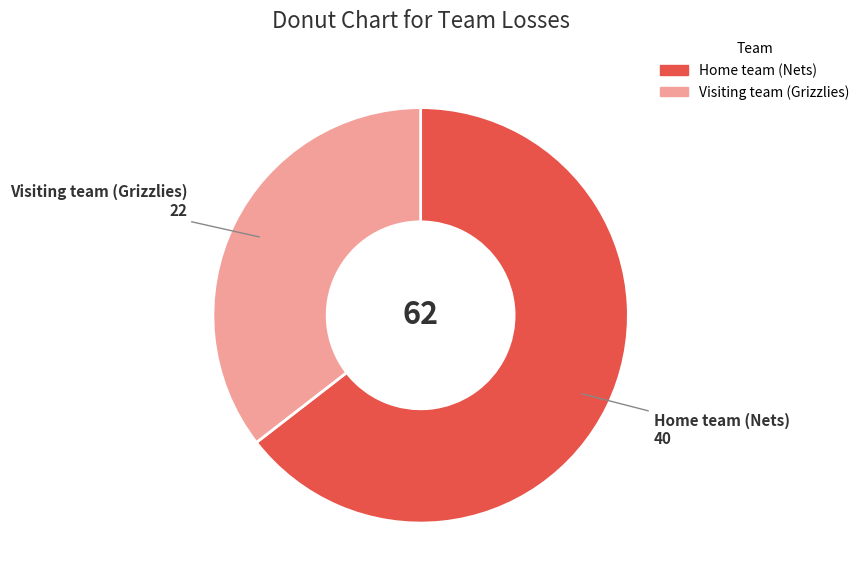

Which has a higher value, Home team (Nets) or Visiting team (Grizzlies)?

Home team (Nets)